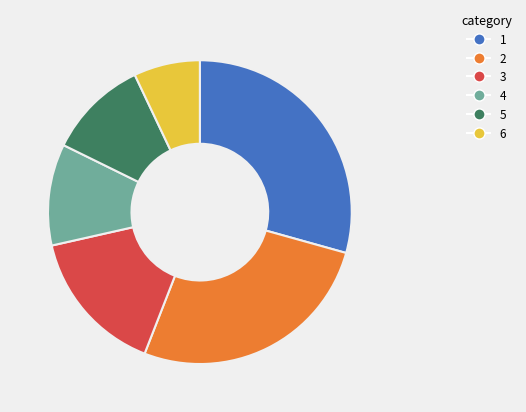

Count the number of slices in the pie.

6